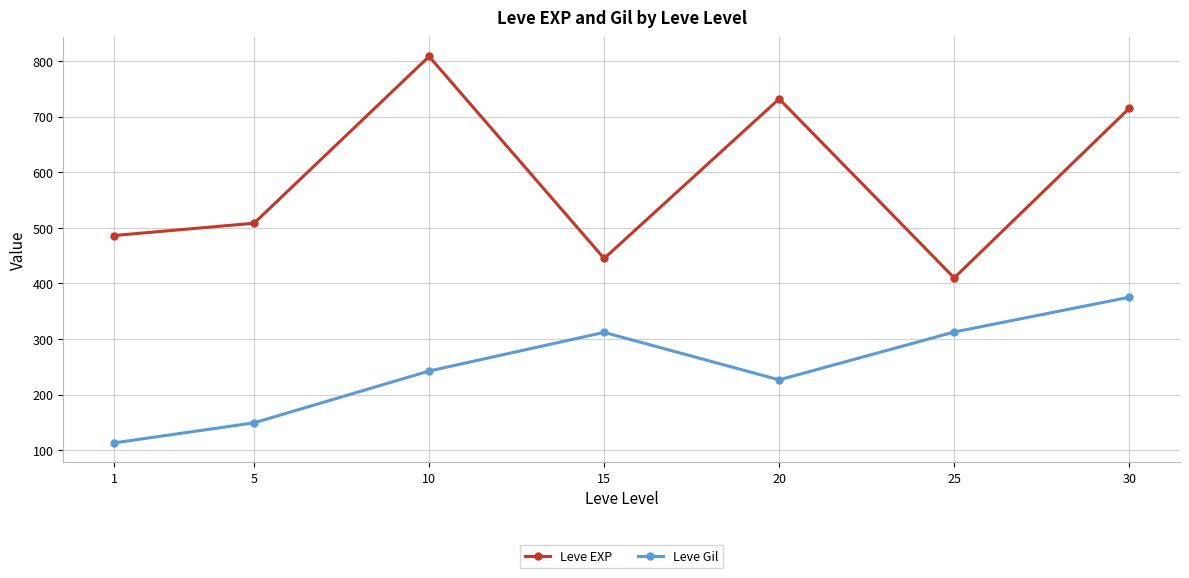

What is the total value across all series at 5?

657.7